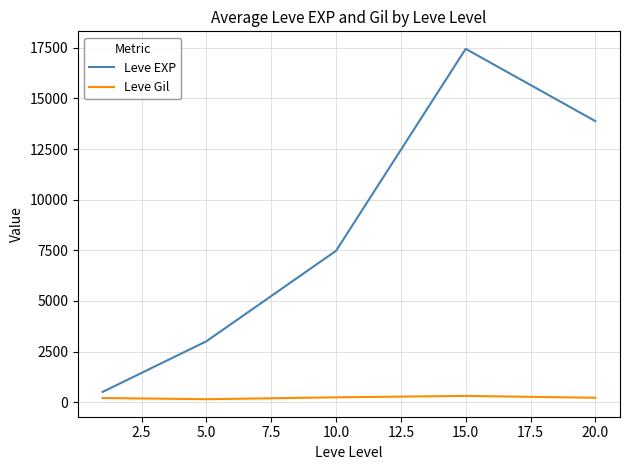

What is the difference between the second highest and second lowest values in the Leve EXP series?

10868.3